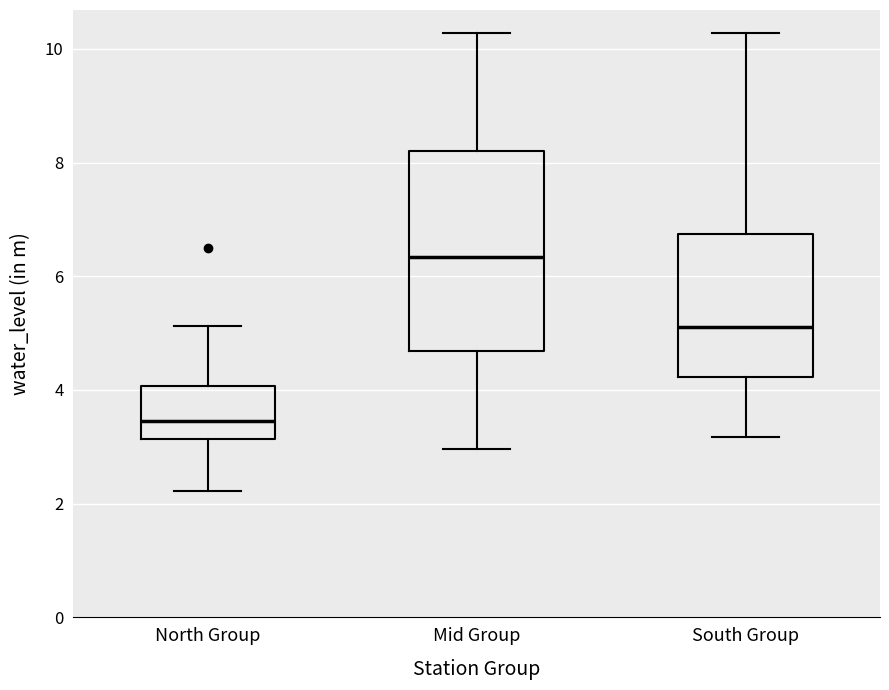

Which box's median line is the highest?

Mid Group